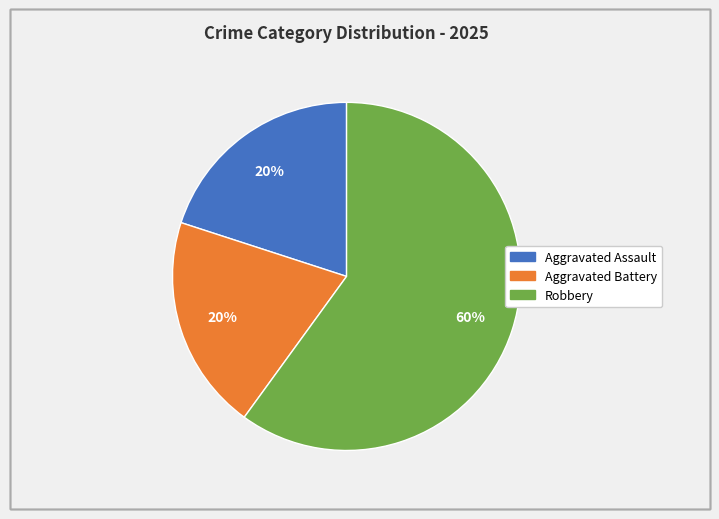

To the nearest percent, what is the difference between the Robbery and Aggravated Battery slice percentages?

40%